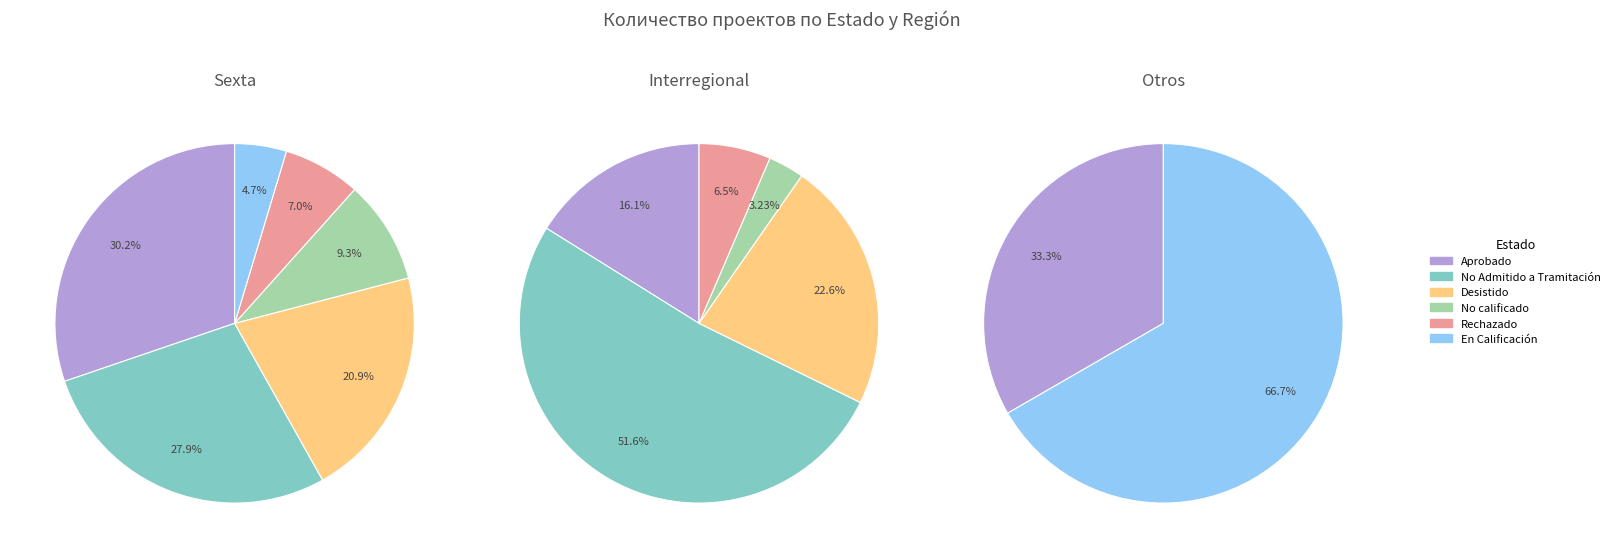

To the nearest percent, what percentage of the pie is Sexta?

52%